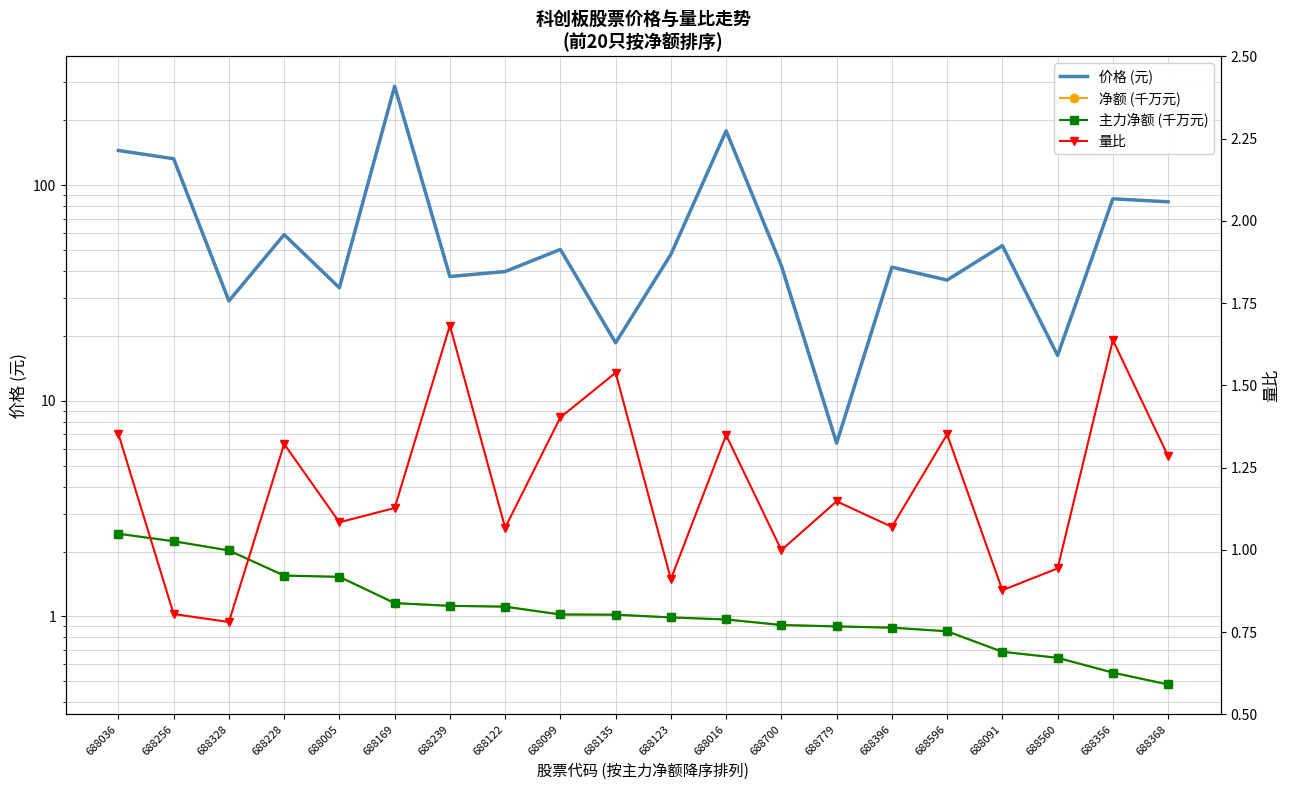

What is the highest value of the 价格 (元) series?

288.0